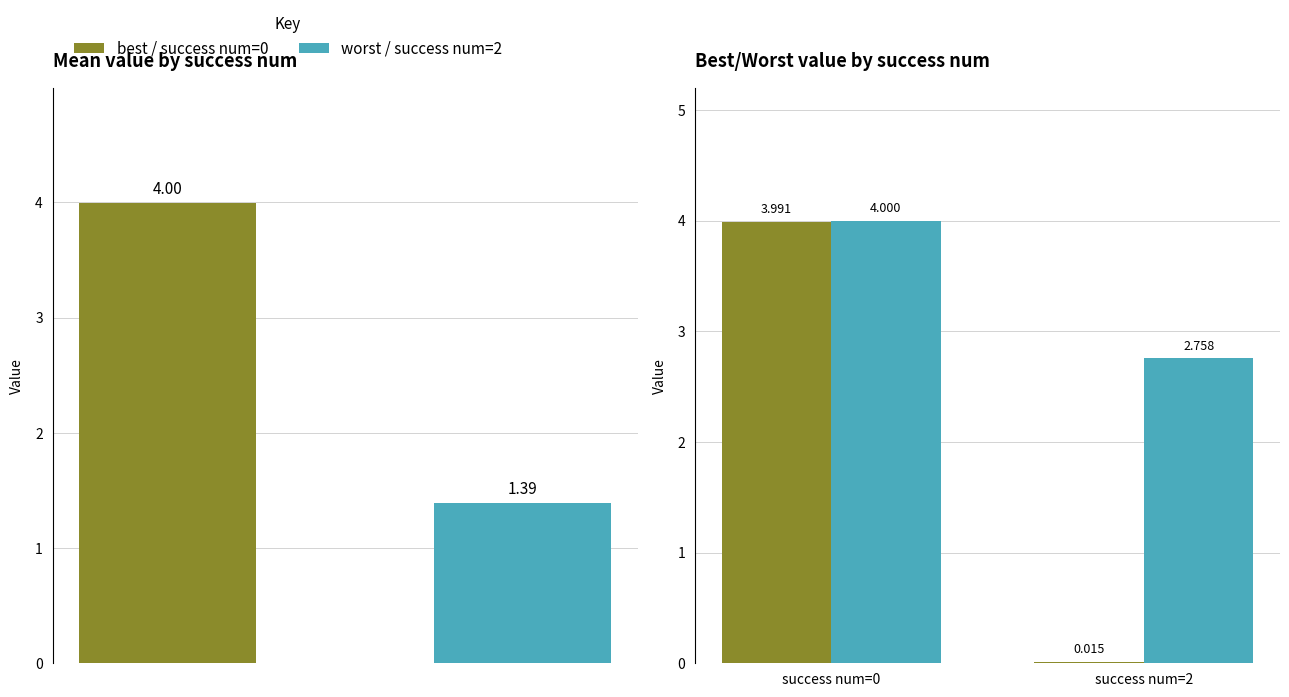

Is the value of best at success num=0 greater than the value of mean at success num=2?

Yes